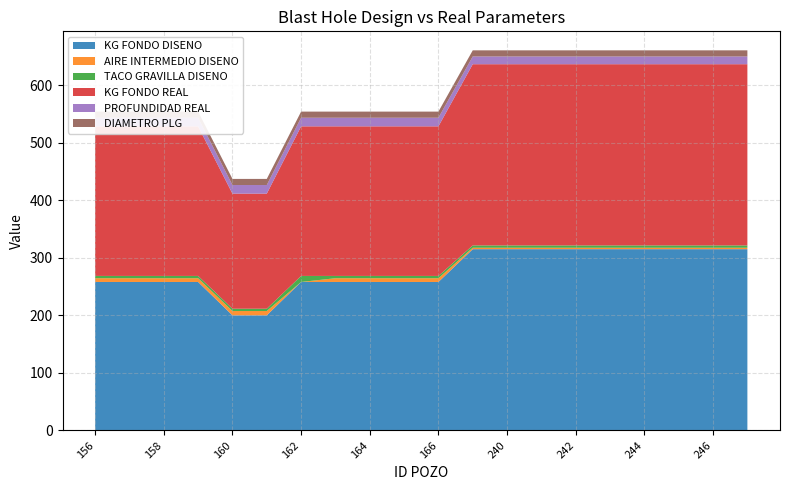

Reading left to right, list all the values displayed in this chart.

KG FONDO DISENO: 156=258.0	157=258.0	158=258.0	159=258.0	160=200.0	161=200.0	162=258.0	163=258.0	164=258.0	165=258.0	166=258.0	239=315.0	240=315.0	241=315.0	242=315.0	243=315.0	244=315.0	245=315.0	246=315.0	247=315.0
AIRE INTERMEDIO DISENO: 156=6.5	157=6.5	158=6.5	159=6.5	160=7.5	161=7.5	162=0.0	163=6.5	164=6.5	165=6.5	166=6.5	239=2.5	240=2.5	241=2.5	242=2.5	243=2.5	244=2.5	245=2.5	246=2.5	247=2.5
TACO GRAVILLA DISENO: 156=4.0	157=4.0	158=4.0	159=4.0	160=4.0	161=4.0	162=10.5	163=4.0	164=4.0	165=4.0	166=4.0	239=4.0	240=4.0	241=4.0	242=4.0	243=4.0	244=4.0	245=4.0	246=4.0	247=4.0
KG FONDO REAL: 156=260.0	157=260.0	158=260.0	159=260.0	160=200.0	161=200.0	162=260.0	163=260.0	164=260.0	165=260.0	166=260.0	239=315.0	240=315.0	241=315.0	242=315.0	243=315.0	244=315.0	245=315.0	246=315.0	247=315.0
PROFUNDIDAD REAL: 156=15.0	157=15.0	158=15.0	159=15.0	160=15.0	161=15.0	162=15.0	163=15.0	164=15.0	165=15.0	166=15.0	239=13.5	240=13.5	241=13.5	242=13.5	243=13.5	244=13.5	245=13.5	246=13.5	247=13.5
DIAMETRO PLG: 156=10.6	157=10.6	158=10.6	159=10.6	160=10.6	161=10.6	162=10.6	163=10.6	164=10.6	165=10.6	166=10.6	239=10.6	240=10.6	241=10.6	242=10.6	243=10.6	244=10.6	245=10.6	246=10.6	247=10.6